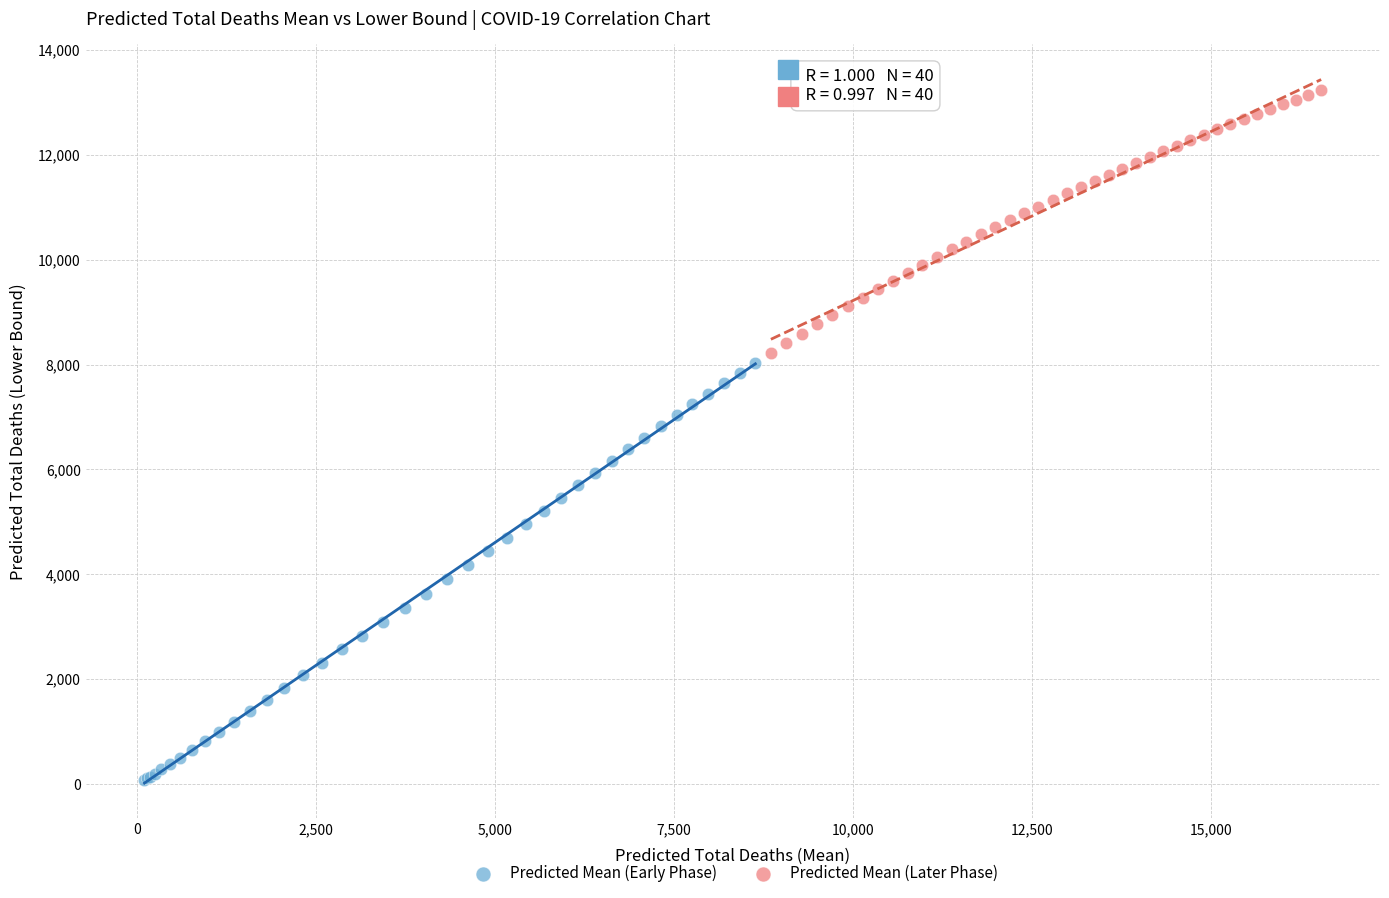

Which series contains the lowest Y value?

Predicted Mean (Early Phase)